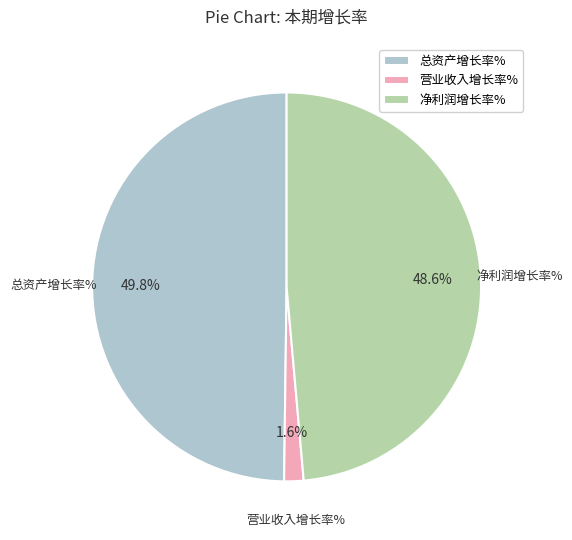

Is it true that 净利润增长率% is 42% of the pie?

False